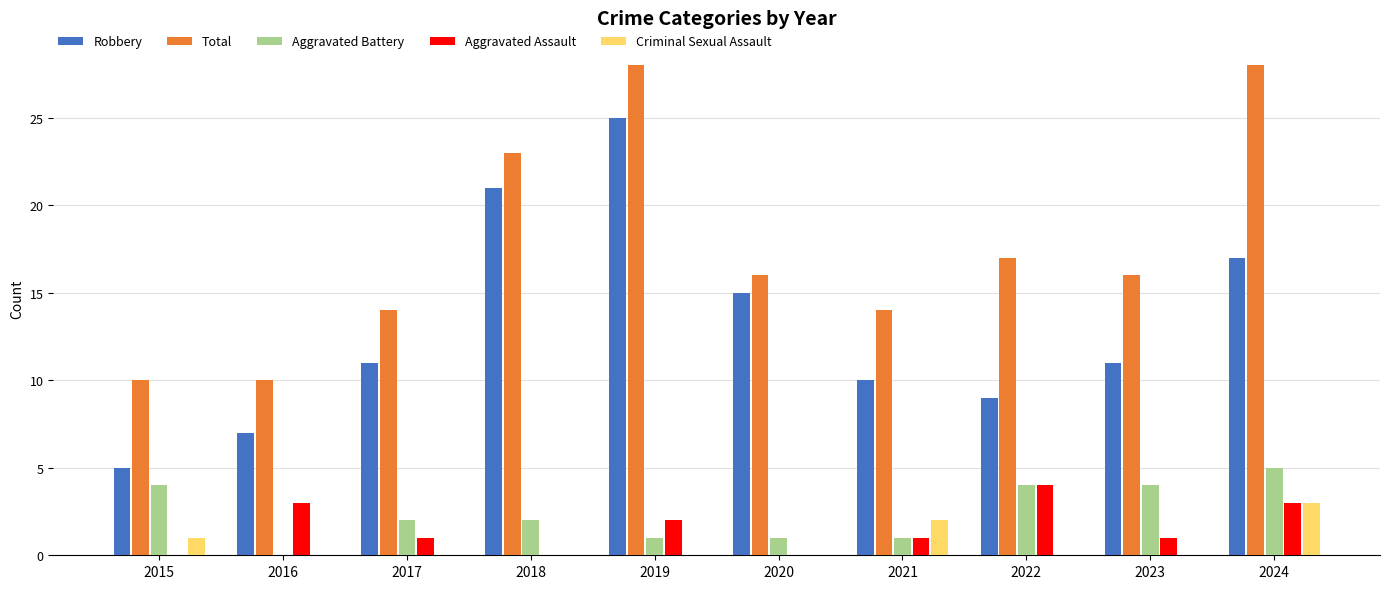

The Aggravated Assault series shows 7 at 2022. True or false?

False